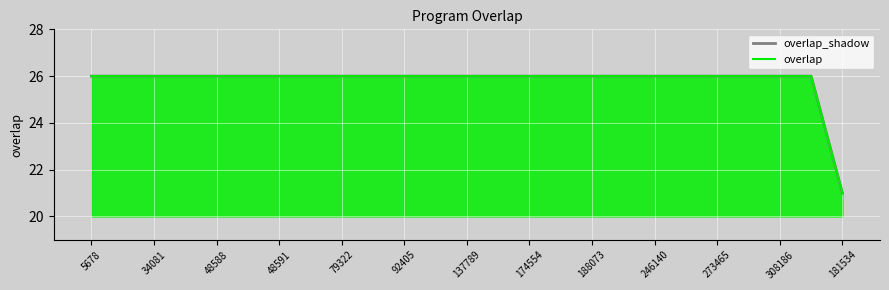

Is it true that overlap_shadow equals 26 at 273465?

True